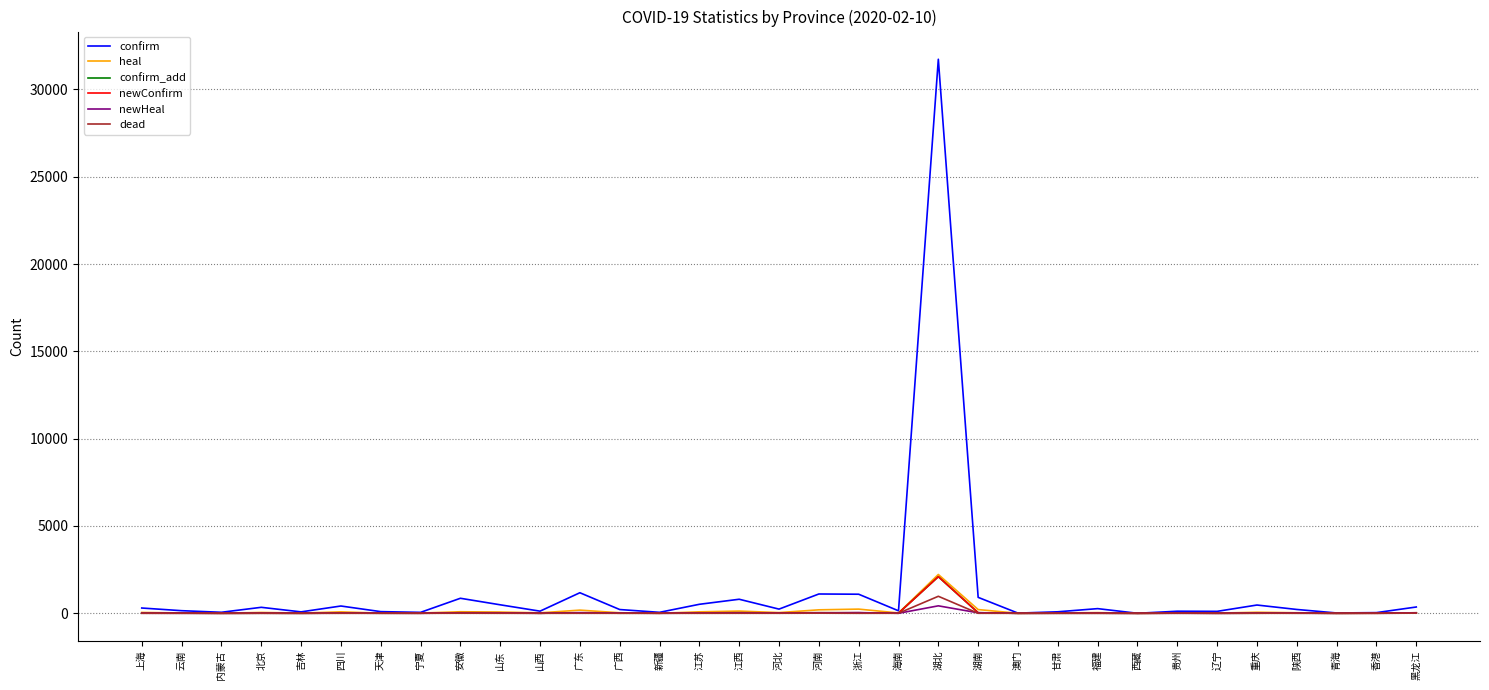

Does the chart have visible grid lines?

Yes